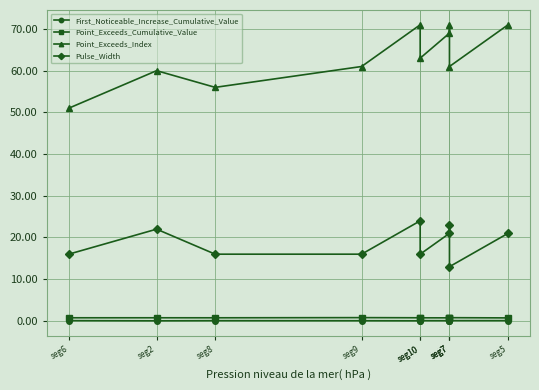

The Point_Exceeds_Index series shows 98.0 at seg7. True or false?

False